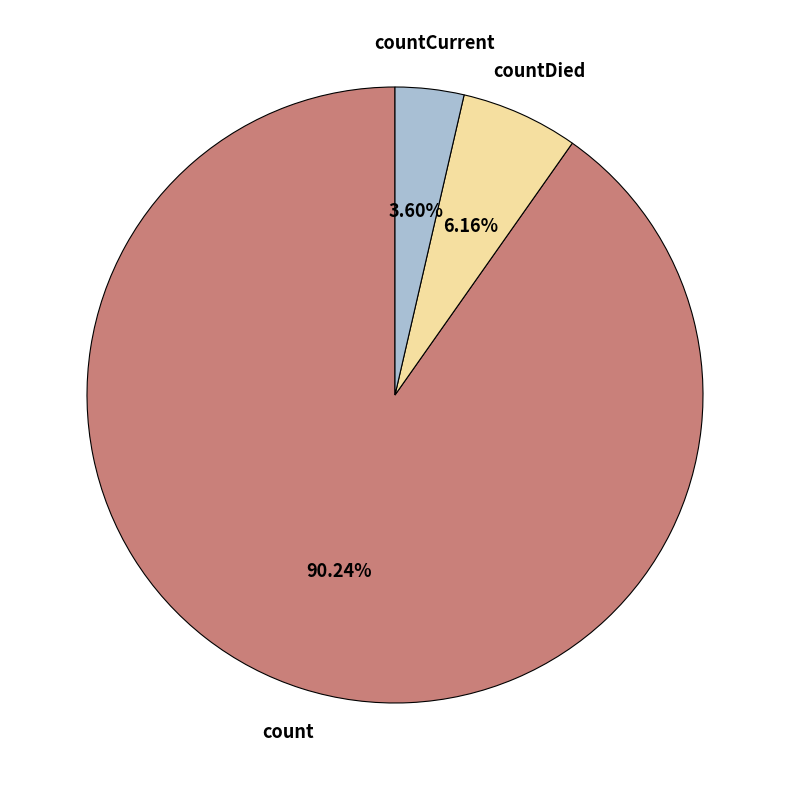

How many segments does this pie chart have?

3